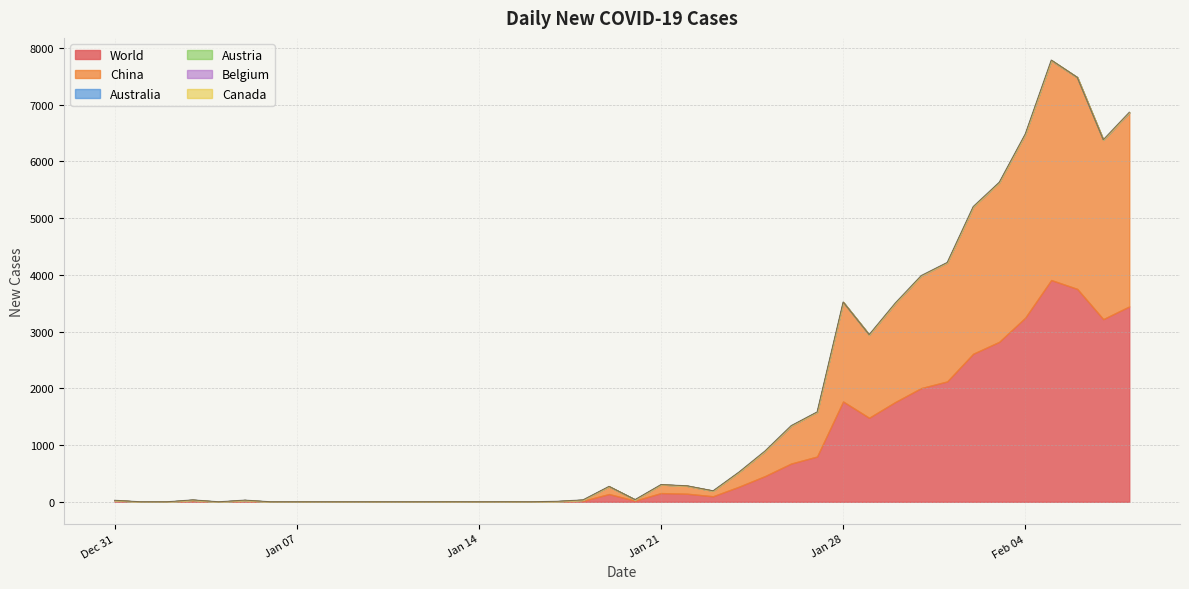

What are all the series names shown in the legend?

World, China, Australia, Austria, Belgium, Canada